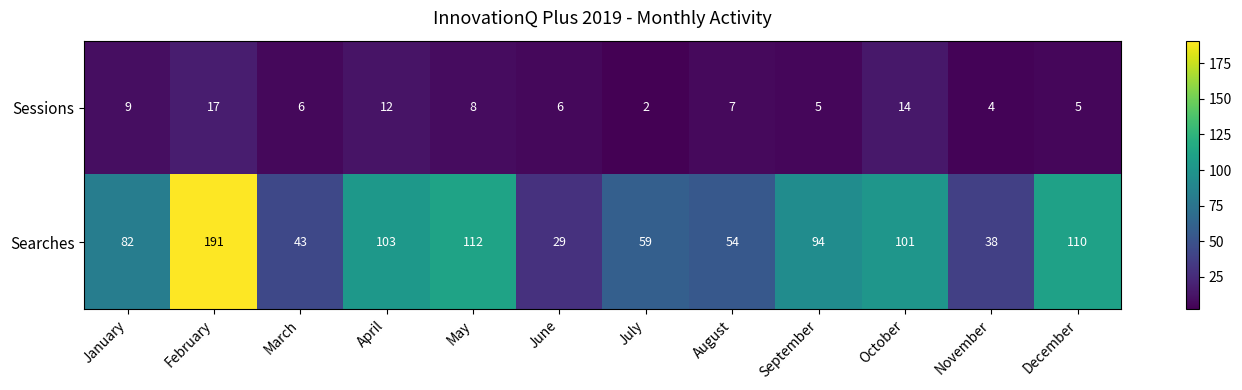

The Searches series shows 50 at June. True or false?

False